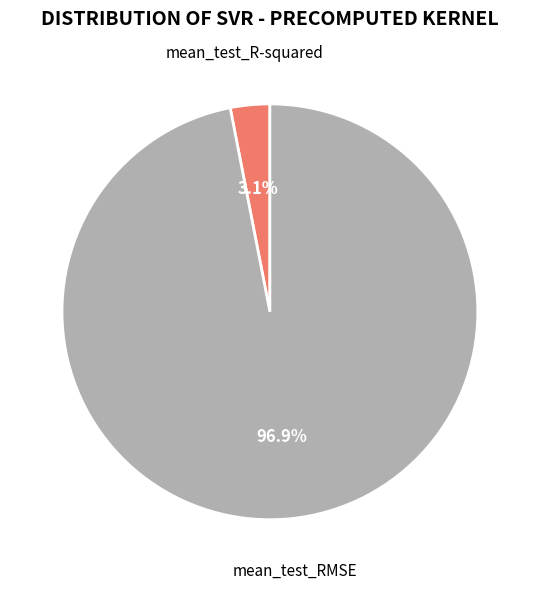

Does any single category account for the majority?

Yes